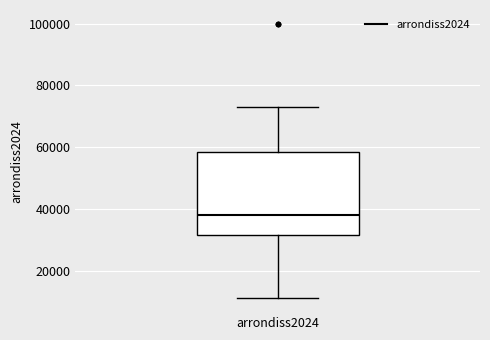

Read this box plot against the y-axis: the position of the median line, the range covered by the box, and the ends of both whiskers. The values are not printed on the chart, so give them approximately, as read against the axis.

median 38000, box 32000 to 58000, whiskers 12000 to 74000